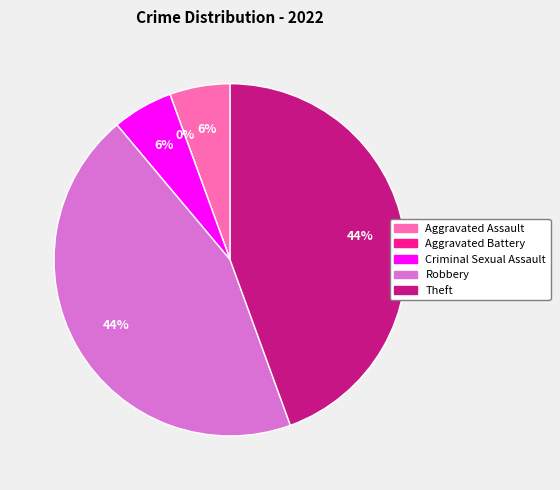

To the nearest percent, what is the difference between the largest and smallest slice percentages?

44%